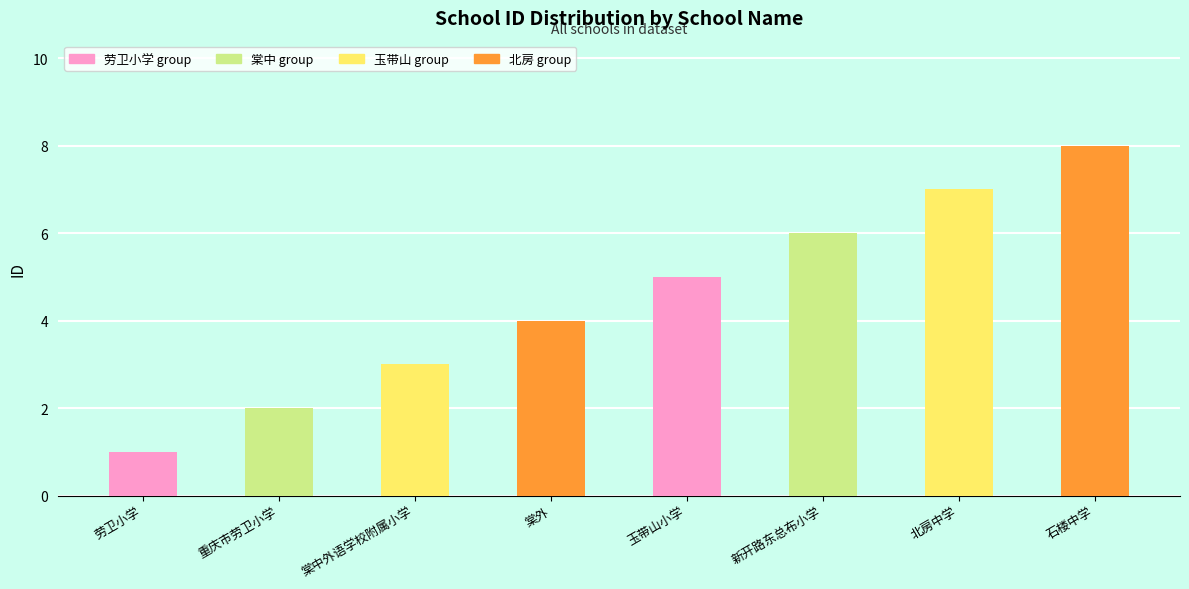

Read the value at 玉带山小学.

5